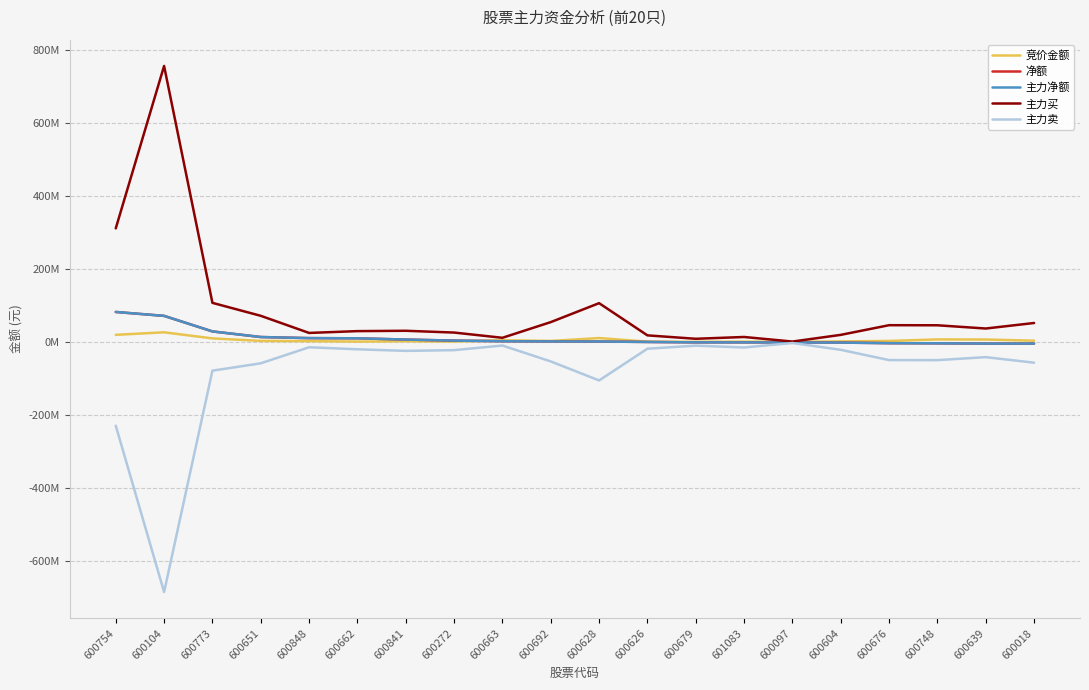

What is the highest value of the 主力买 series?

755758396